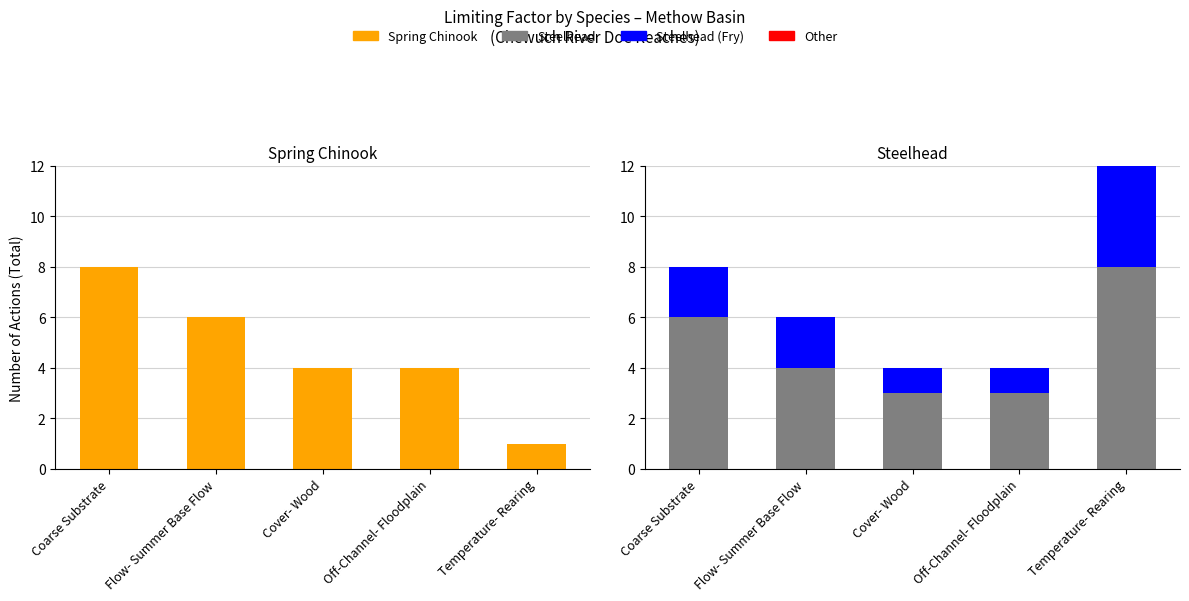

Is the value of Spring Chinook at Flow- Summer Base Flow greater than the value of Steelhead at Coarse Substrate?

No